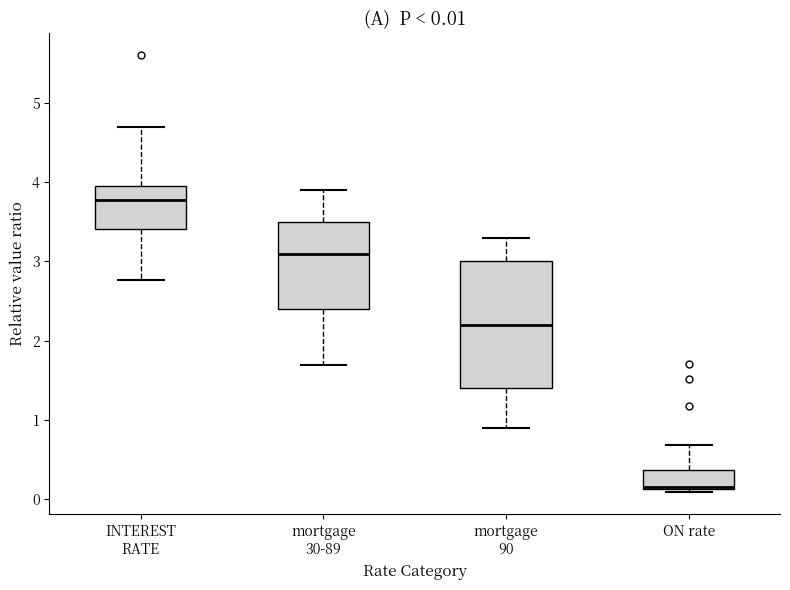

Comparing the boxes themselves (not the whiskers), which one is the tallest?

mortgage 90